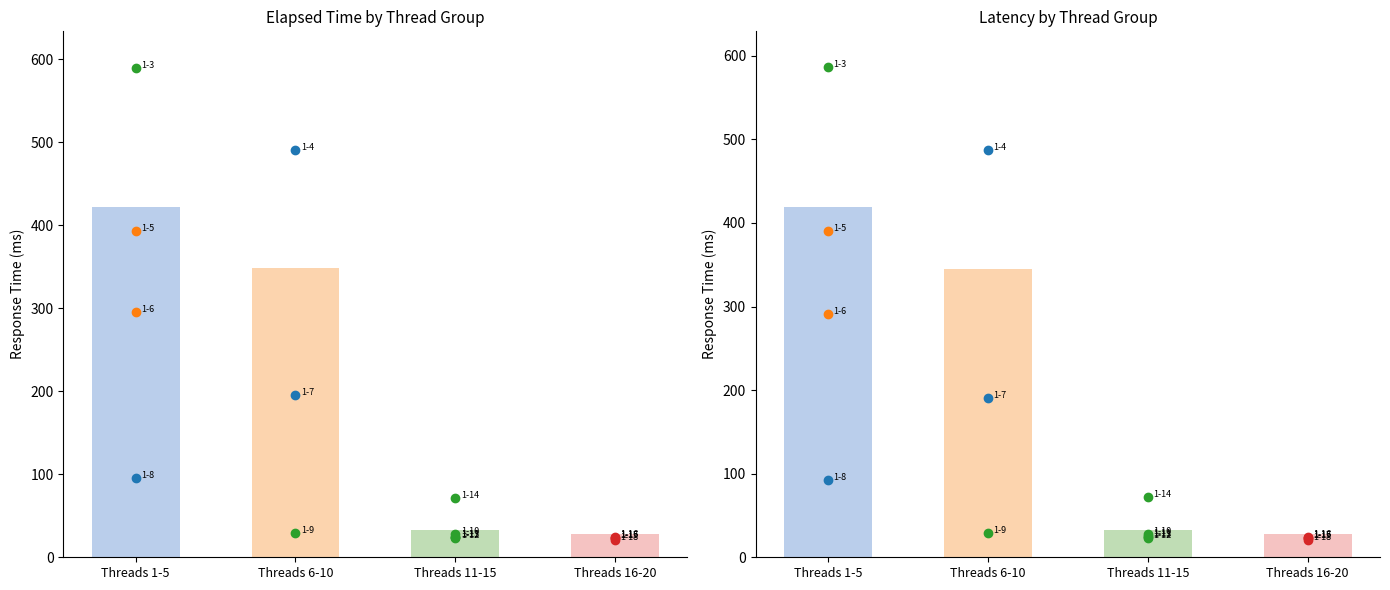

Is the value of elapsed at 10 greater than the value of grpThreads at 5?

No